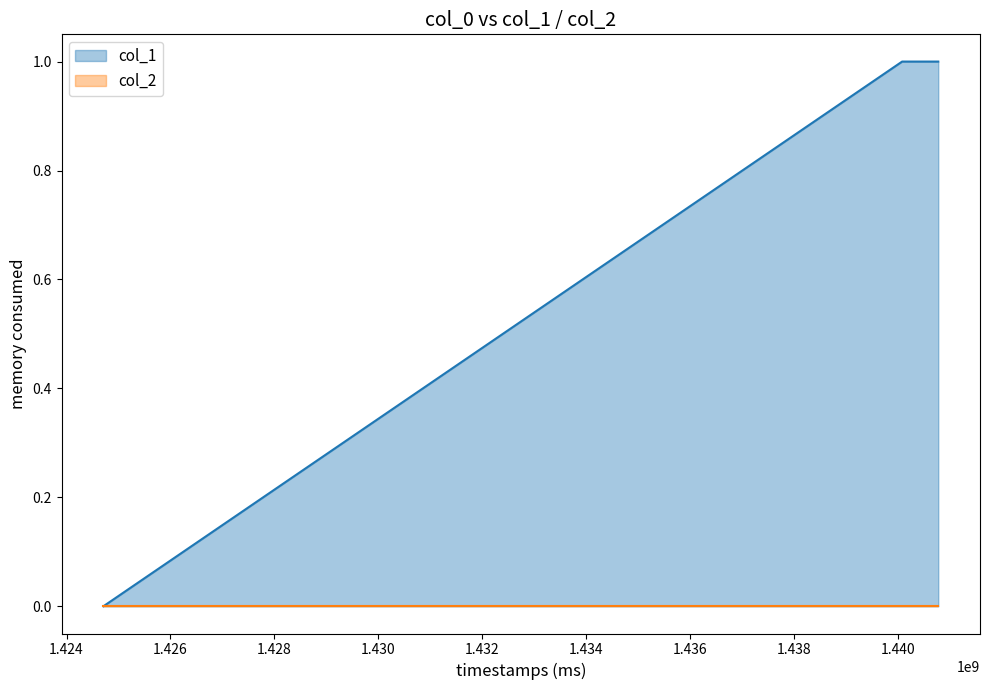

Reading right to left, extract all data points from this chart.

1440783347=1	1440087520=1	1424709952=0